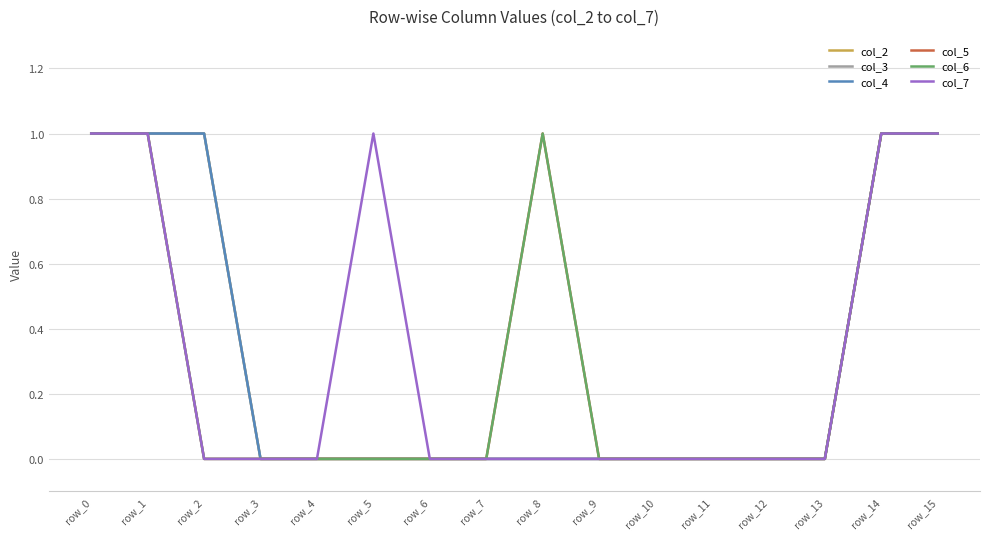

Between row_3 and row_9, which is larger?

row_3